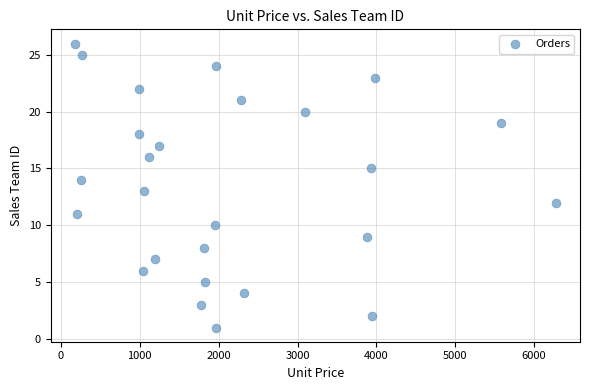

What is the range of Y values (max minus min)?

25